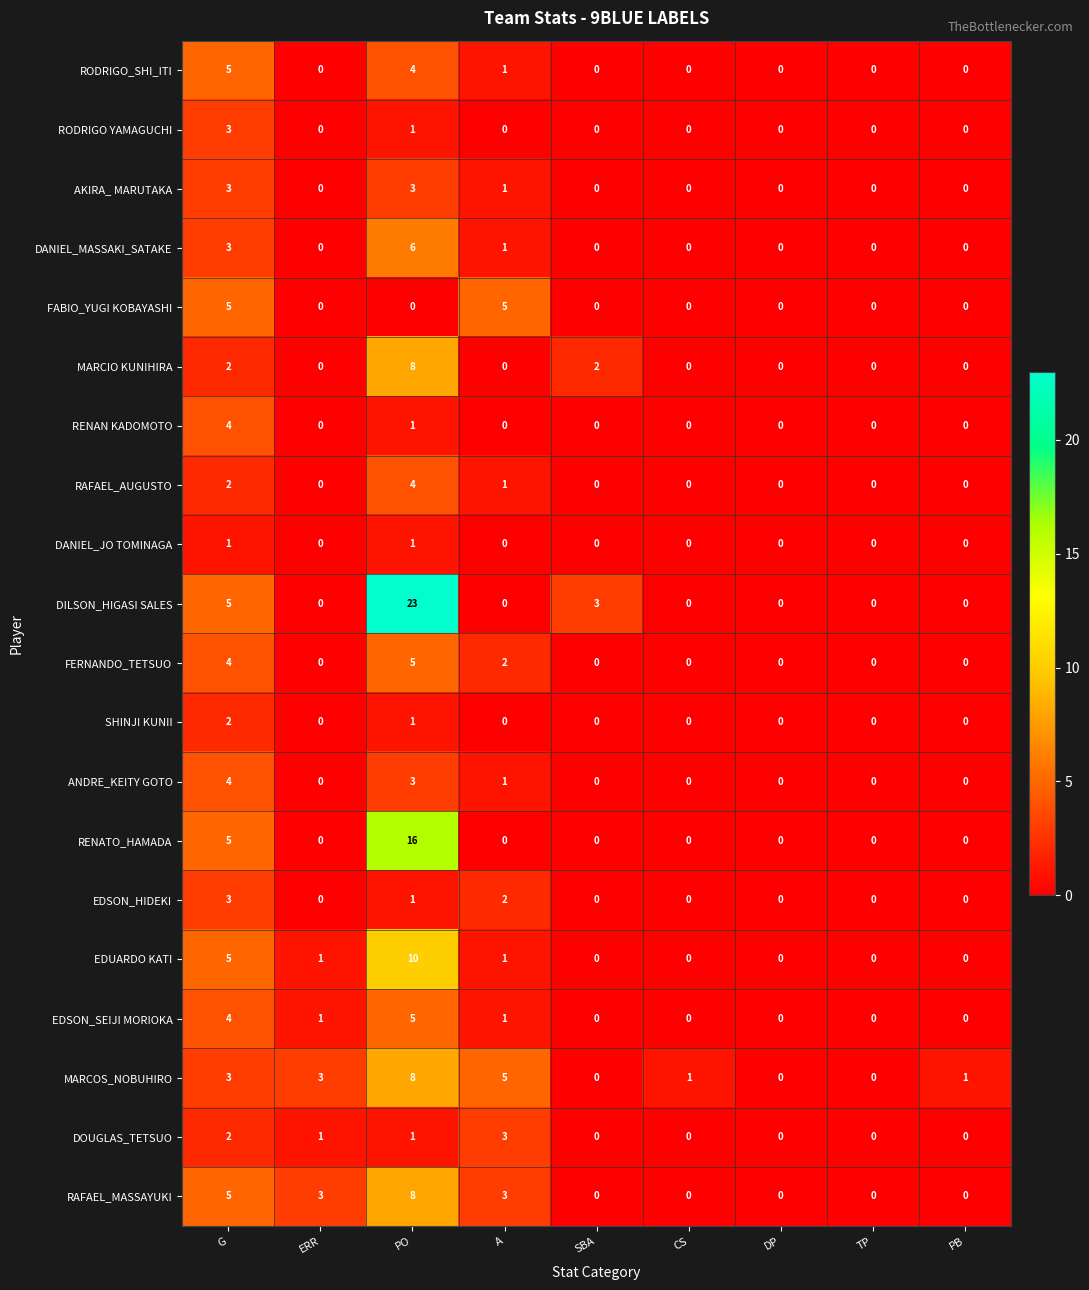

How many series are shown in this chart?

20